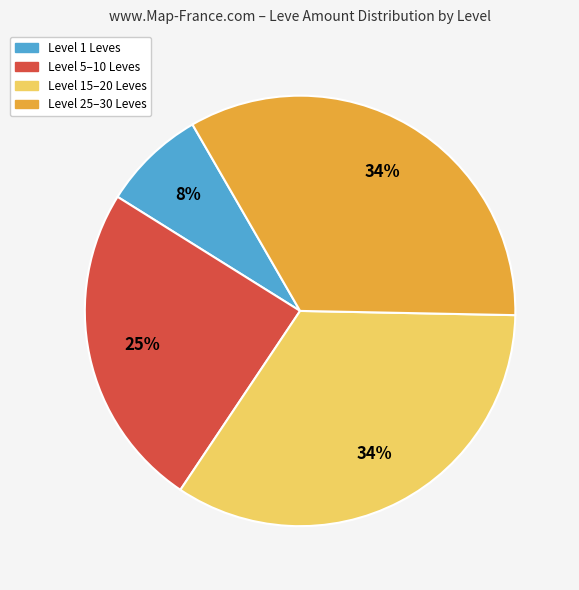

Is there a majority slice in this chart?

No